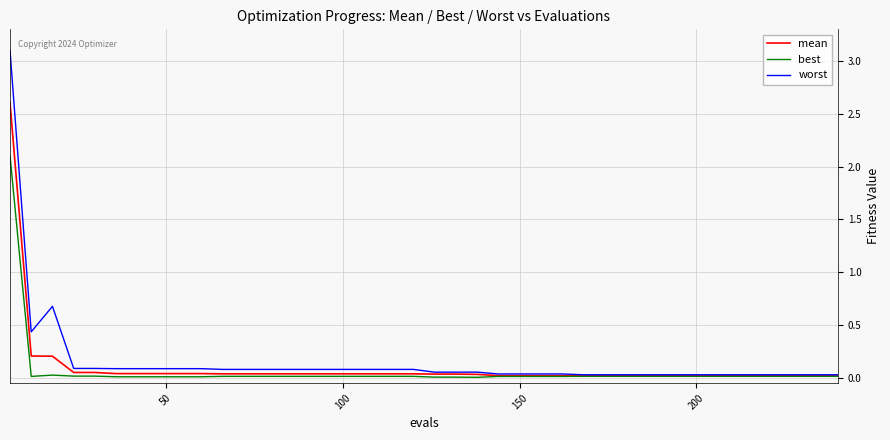

What are all the series names shown in the legend?

mean, best, worst